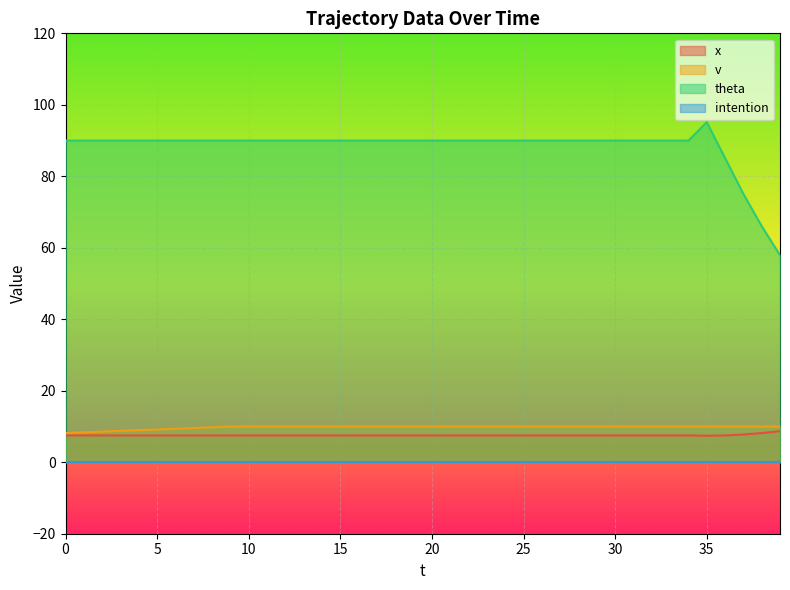

True or false: x has a value of 5.0 at 17.

False